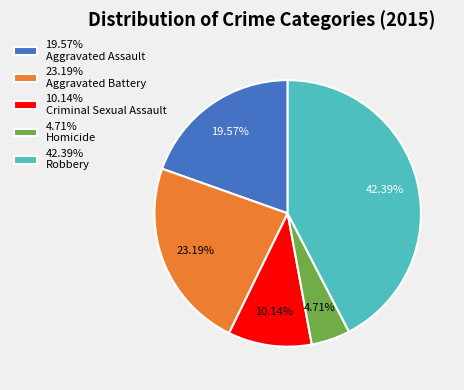

Between 42.39% Robbery and 10.14% Criminal Sexual Assault, which is larger?

42.39% Robbery